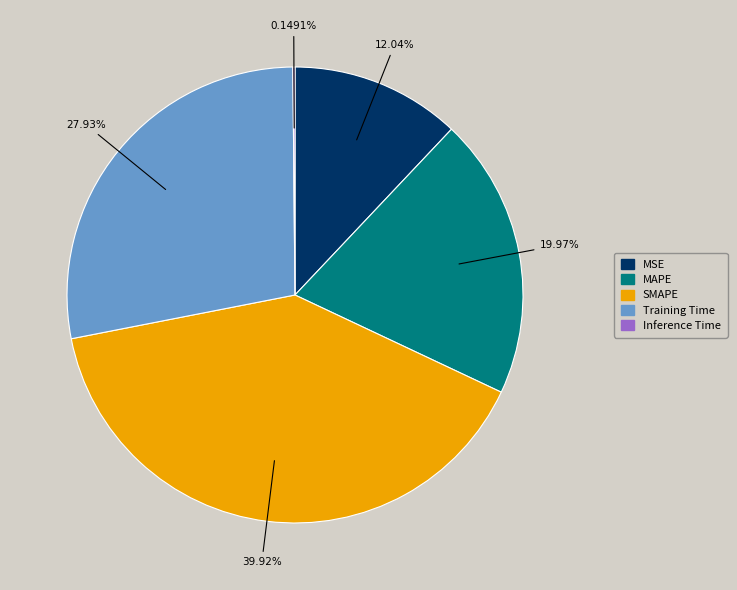

Which slice is the largest?

SMAPE